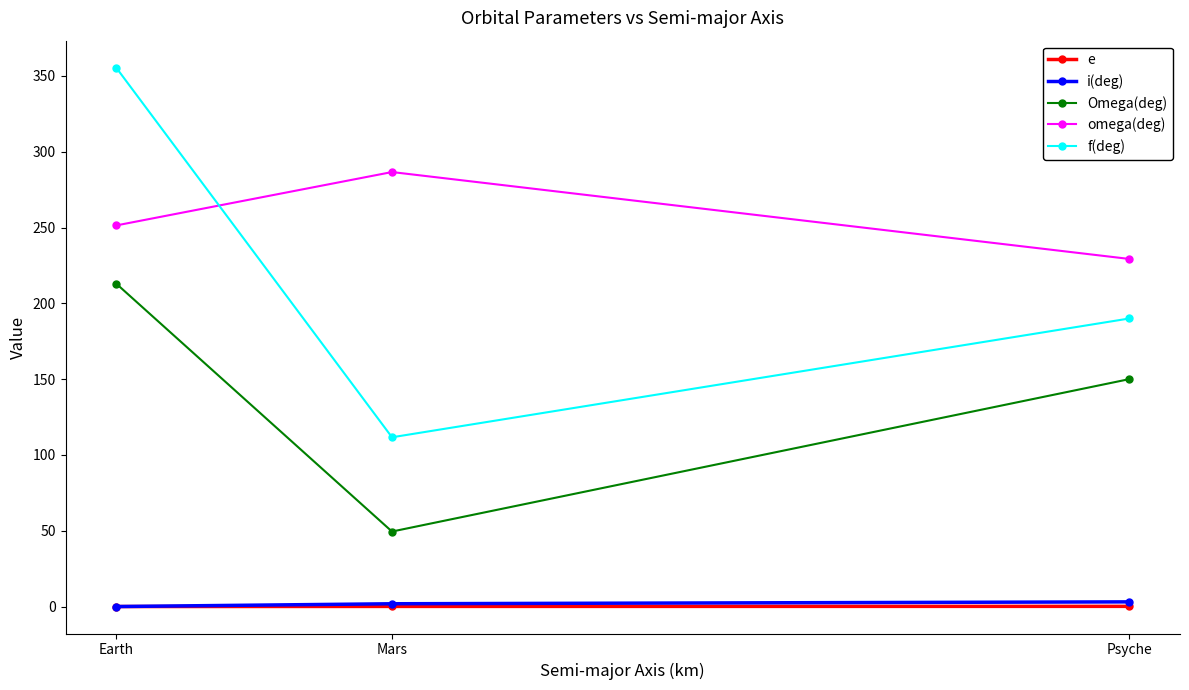

The value of f(deg) at Psyche is 88.2. True or false?

False